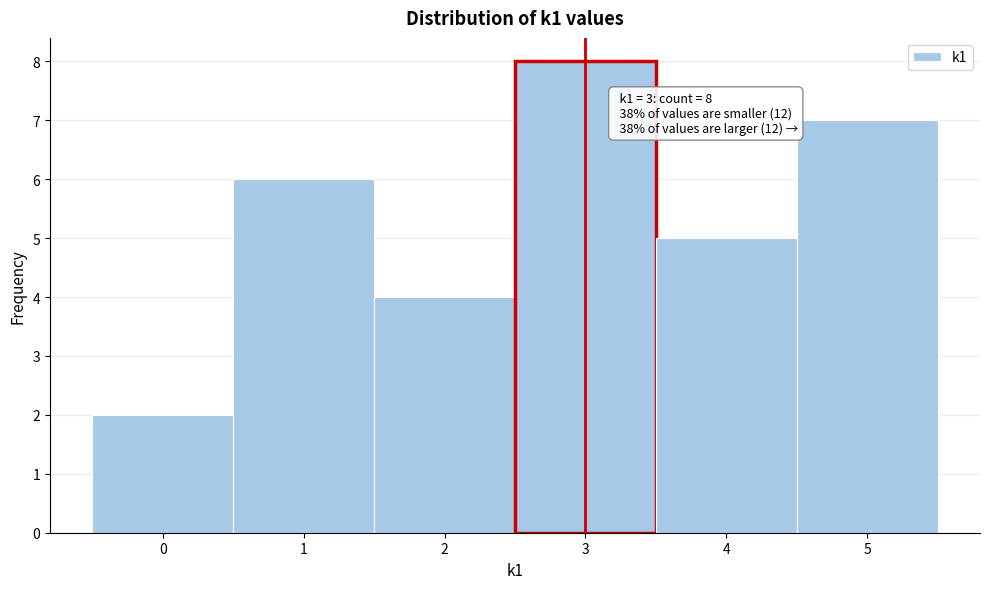

Over which range of the x-axis is the bar tallest?

2.5 to 3.5